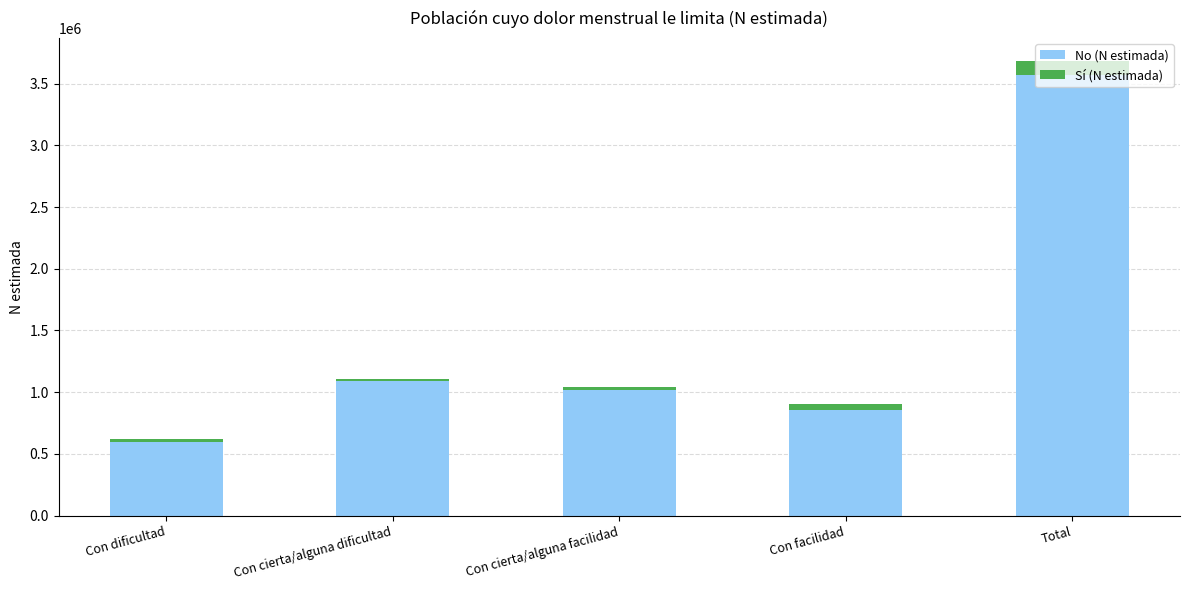

Count the number of data series in this chart.

2